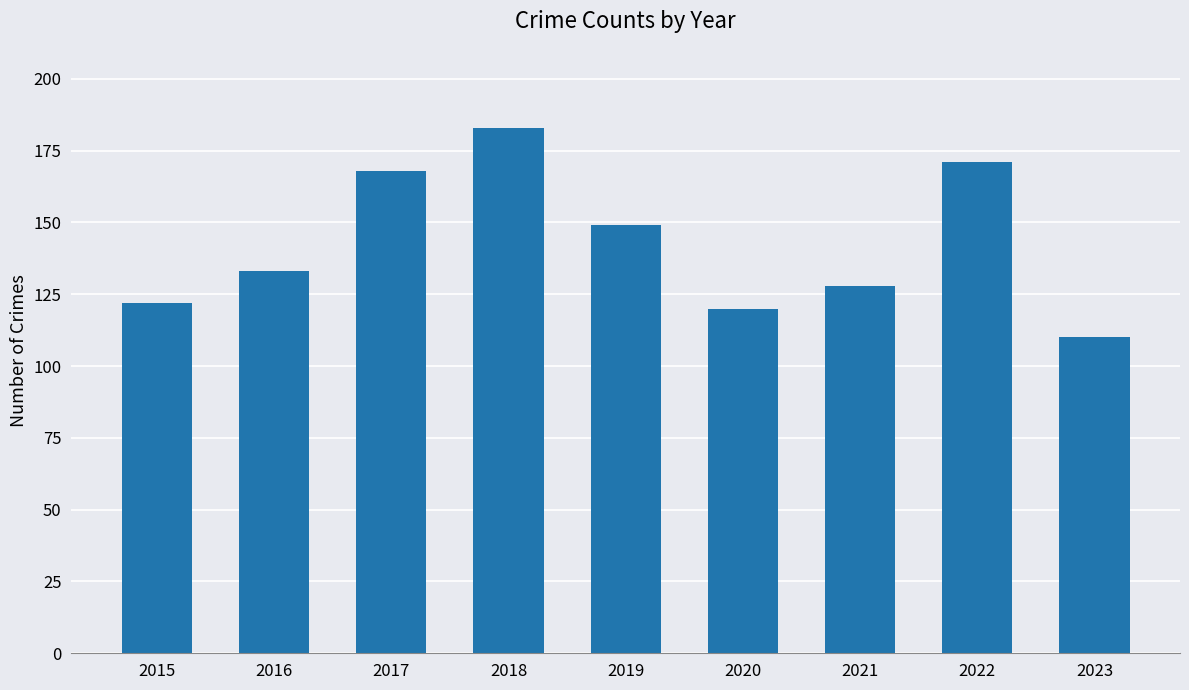

The chart shows a value of 120 at 2020. True or false?

True